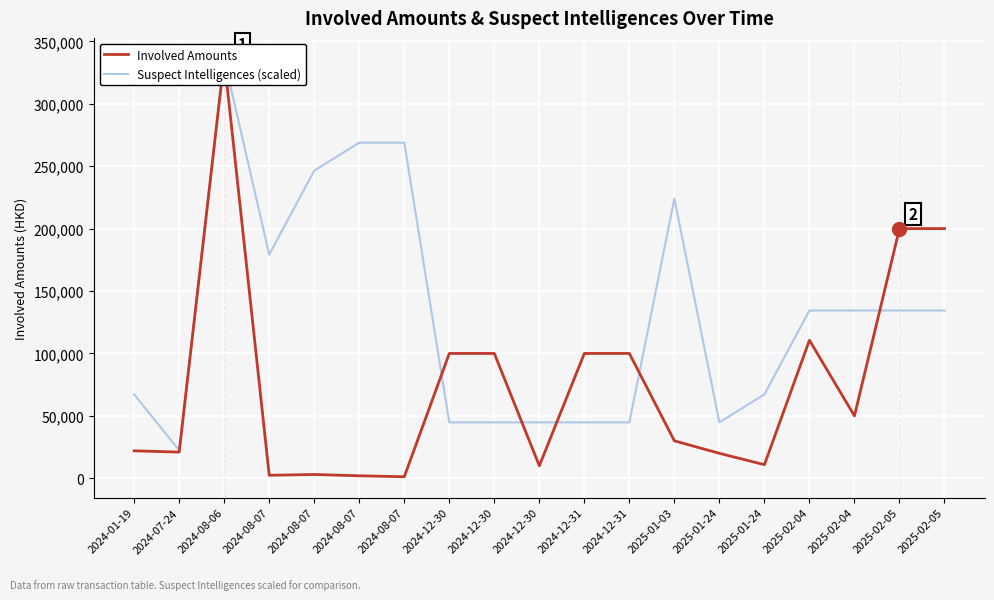

What is the greatest value displayed?

336000.0